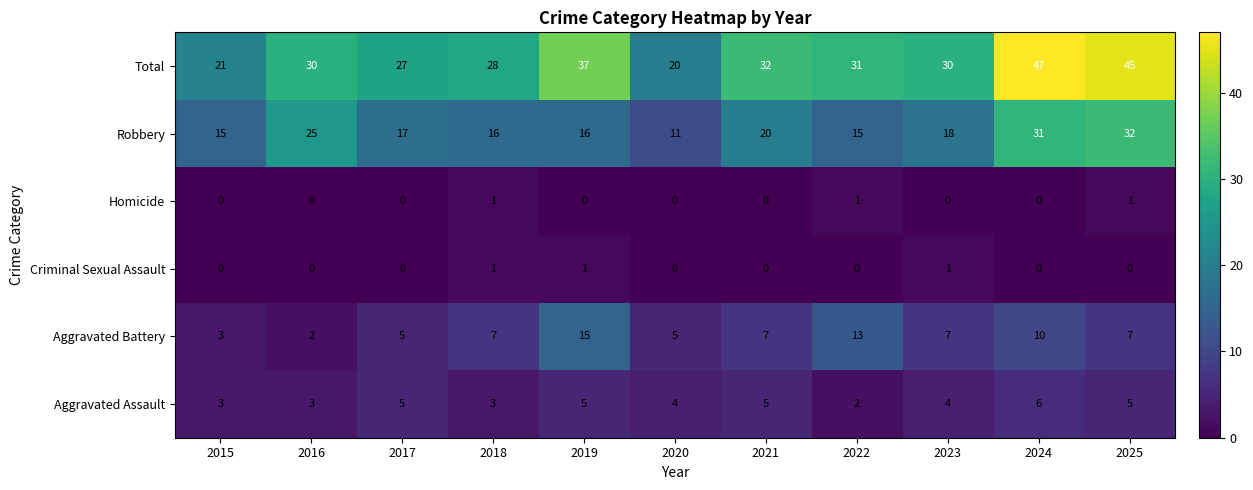

Which category has the lowest value in the Aggravated Assault series?

2022